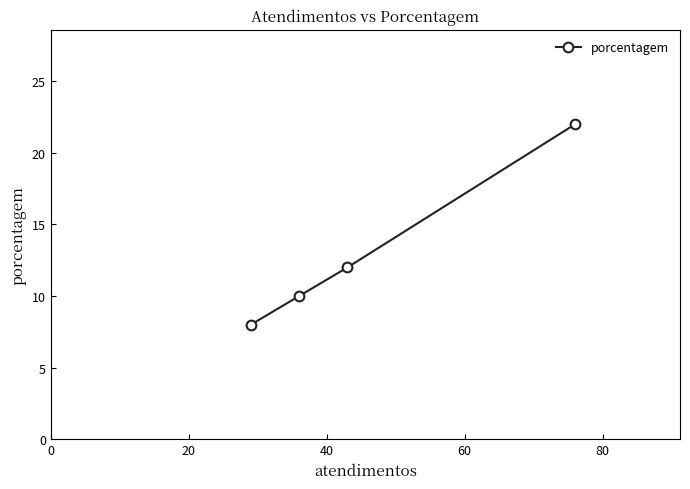

What is the difference between the maximum and minimum values?

14